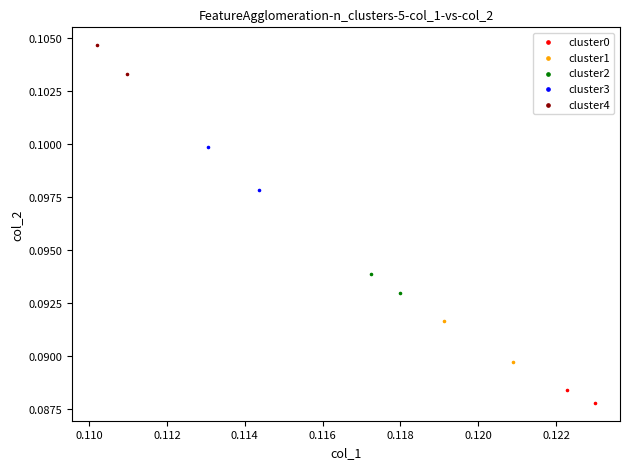

What are all the series names shown in the legend?

cluster0, cluster1, cluster2, cluster3, cluster4